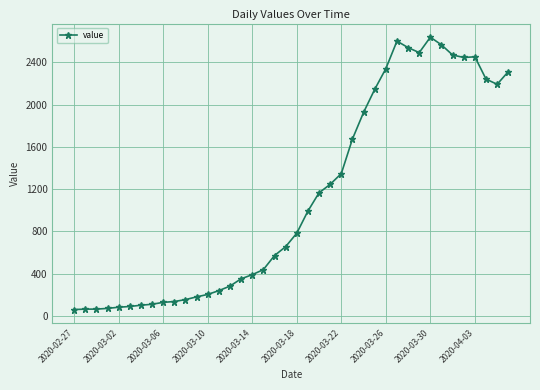

What is the average value?

1124